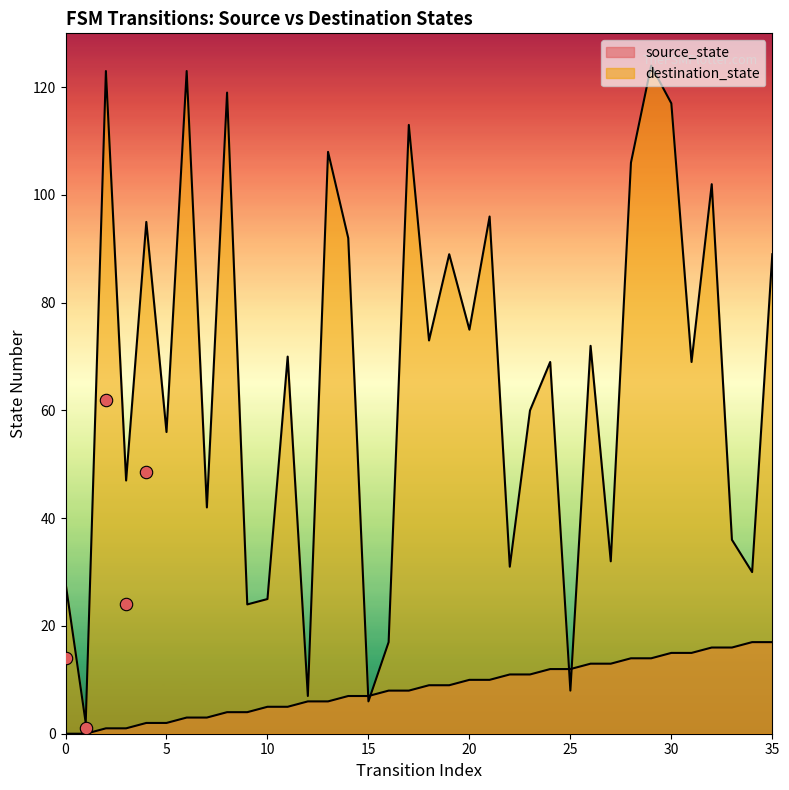

What are all the series names shown in the legend?

source_state, destination_state